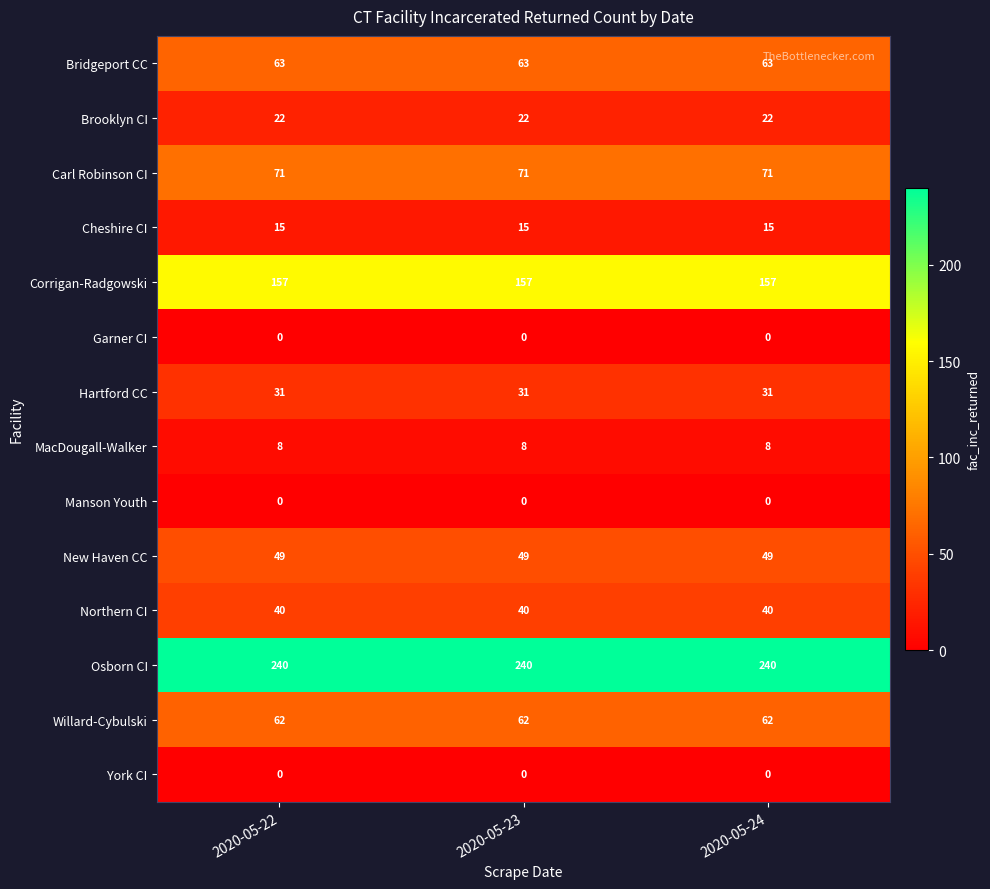

What is the spread (max minus min) of values at 2020-05-22?

240